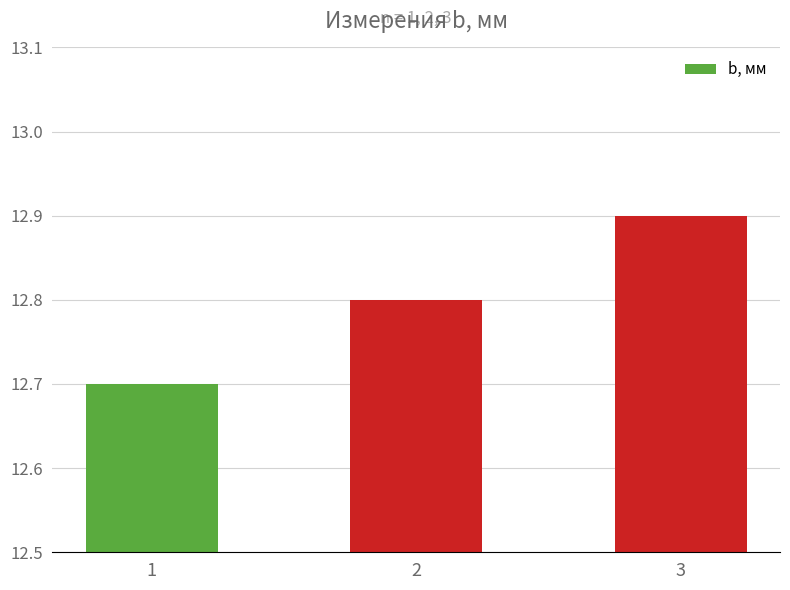

Rank the categories by value from highest to lowest.

3, 2, 1